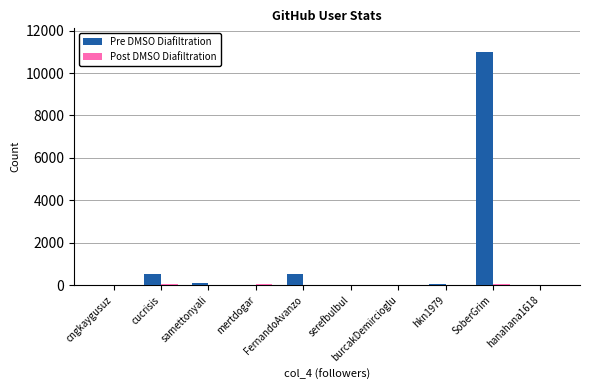

What is the greatest value displayed?

11005